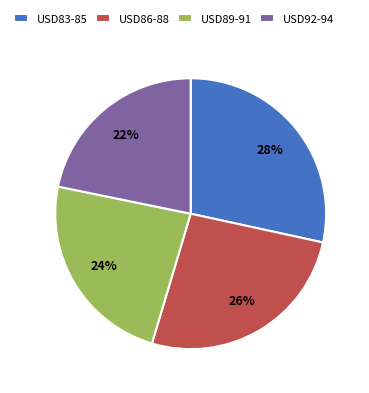

To the nearest percent, what portion does USD83-85 represent?

28%